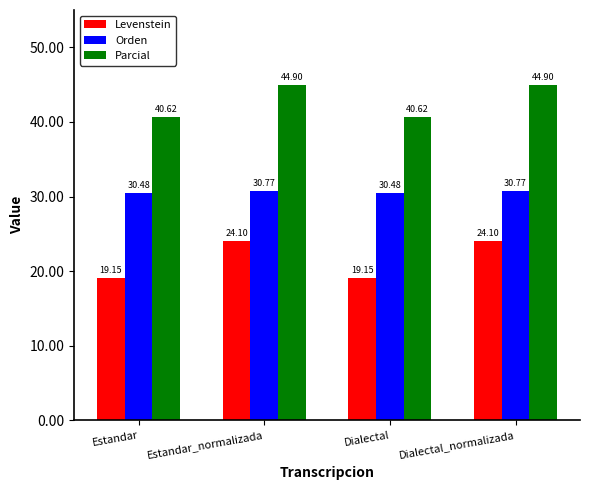

Does the chart contain stacked bars?

No